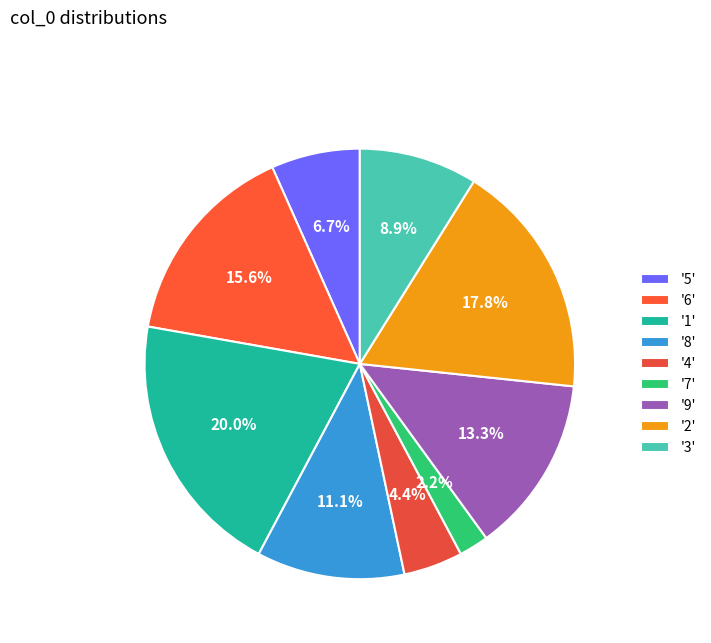

Count the number of slices in the pie.

9